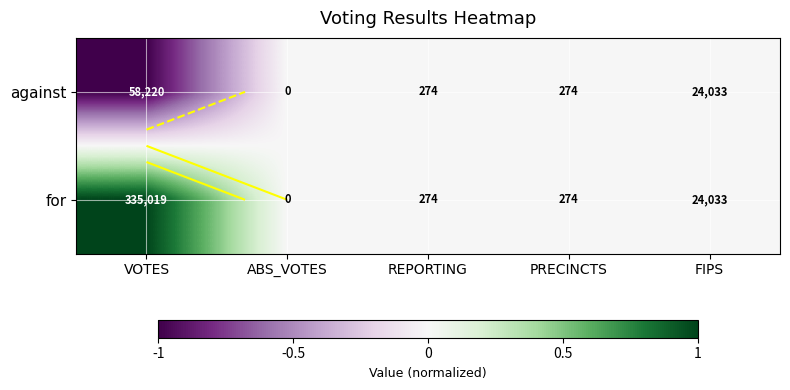

Is it true that against equals -1 at VOTES?

False